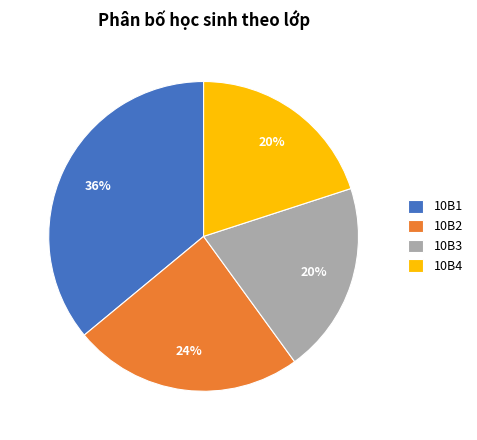

Between 10B4 and 10B2, which is larger?

10B2